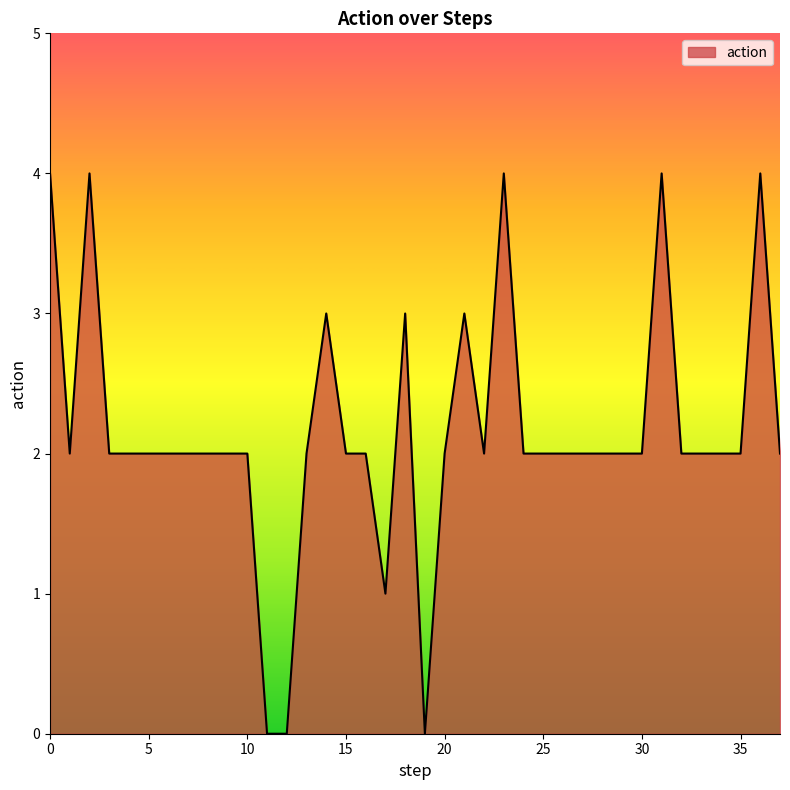

What is the difference between the second highest and minimum values?

4